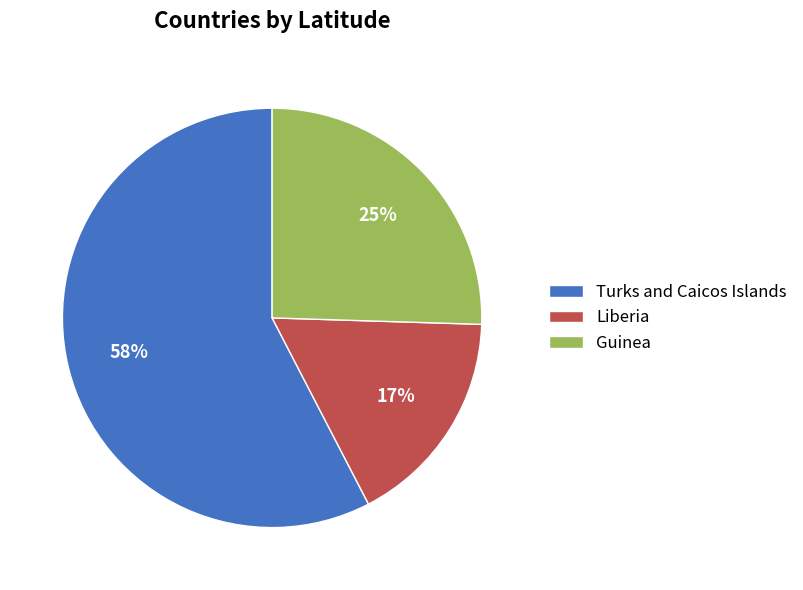

Which slice is the smallest?

Liberia